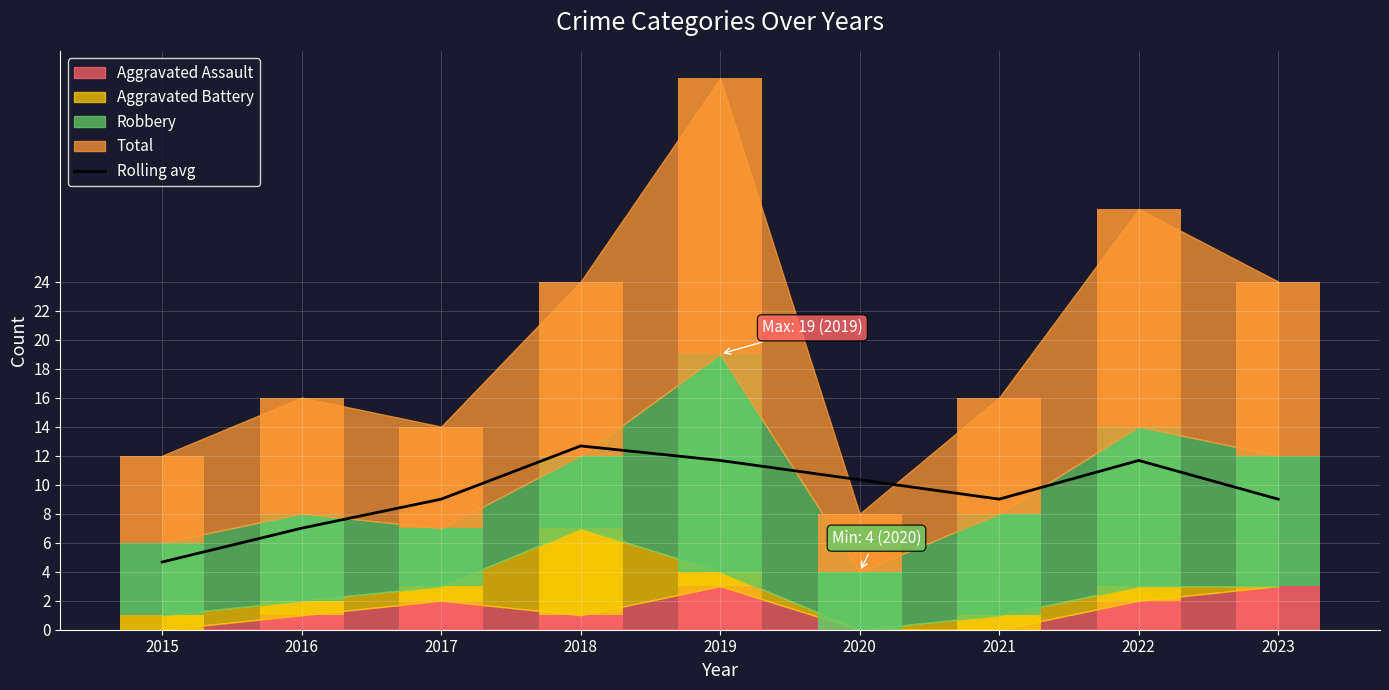

What is the change in value from 2020 to 2023?

-1.3